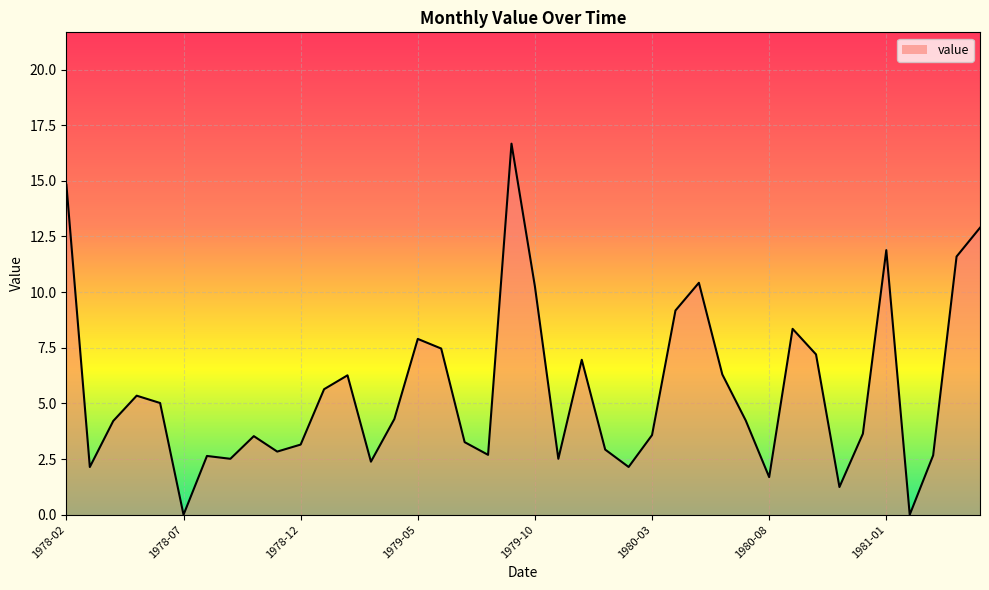

How many values exceed 4?

21